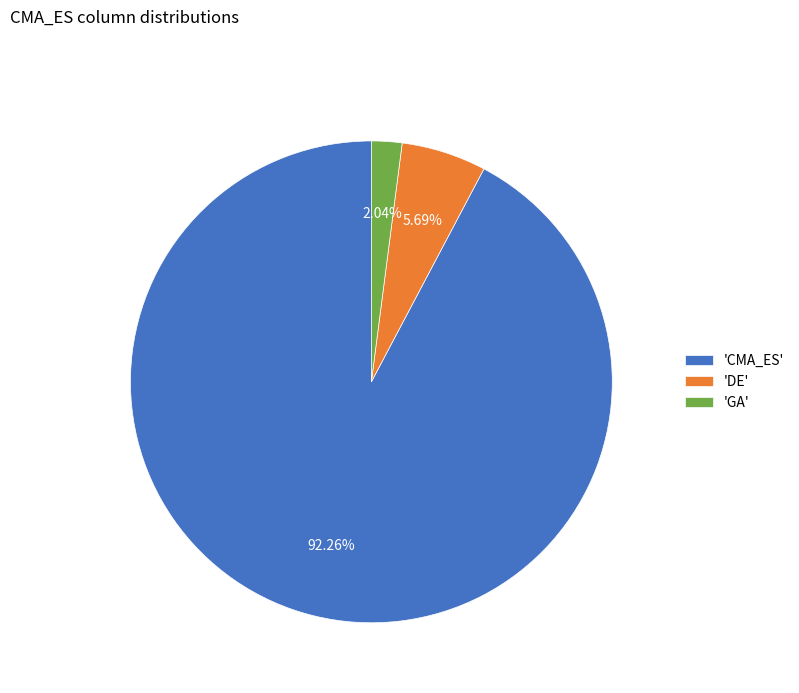

Do 'DE' and 'CMA_ES' together represent more than half of the pie?

Yes